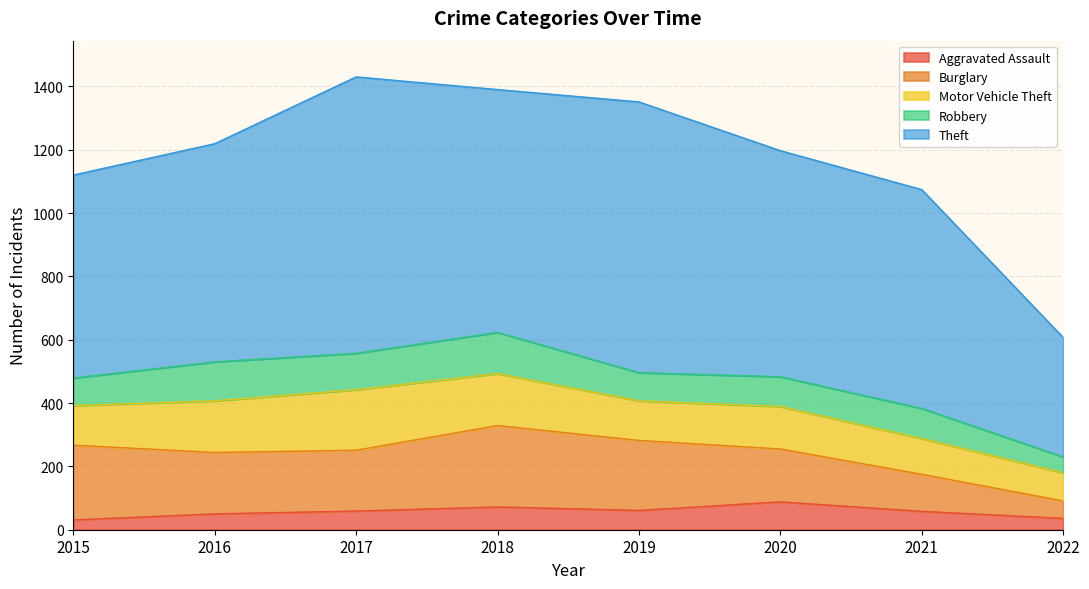

Reading left to right, extract all data points from this chart.

Aggravated Assault: 31	50	59	72	61	88	58	36
Burglary: 236	194	192	257	221	167	117	55
Motor Vehicle Theft: 125	163	191	164	125	134	113	89
Robbery: 87	123	115	130	89	94	95	50
Theft: 641	689	873	767	855	714	691	377